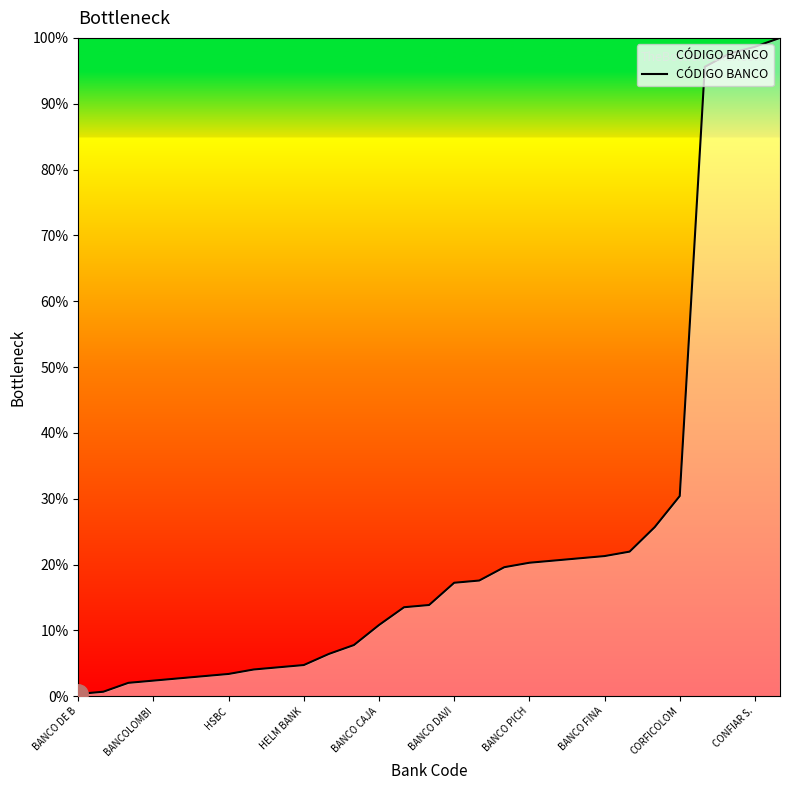

What is the maximum value shown in the chart?

100.0